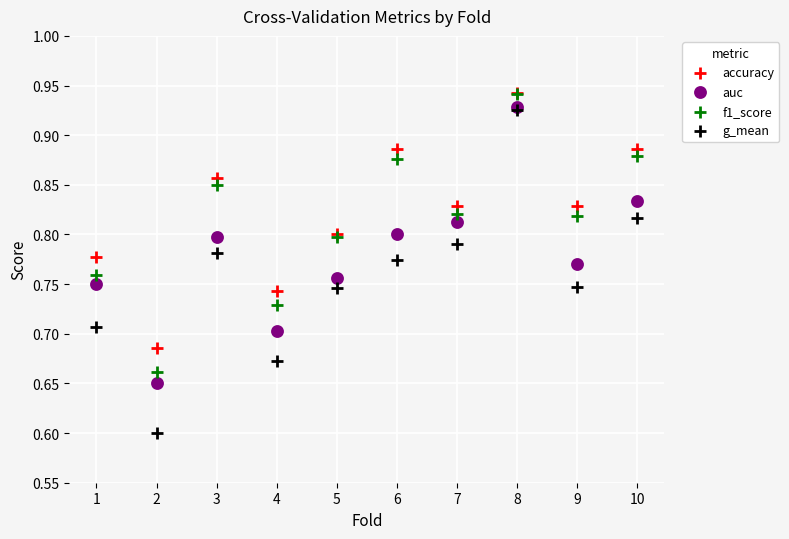

Across all series, what Y value is closest to 0?

0.6